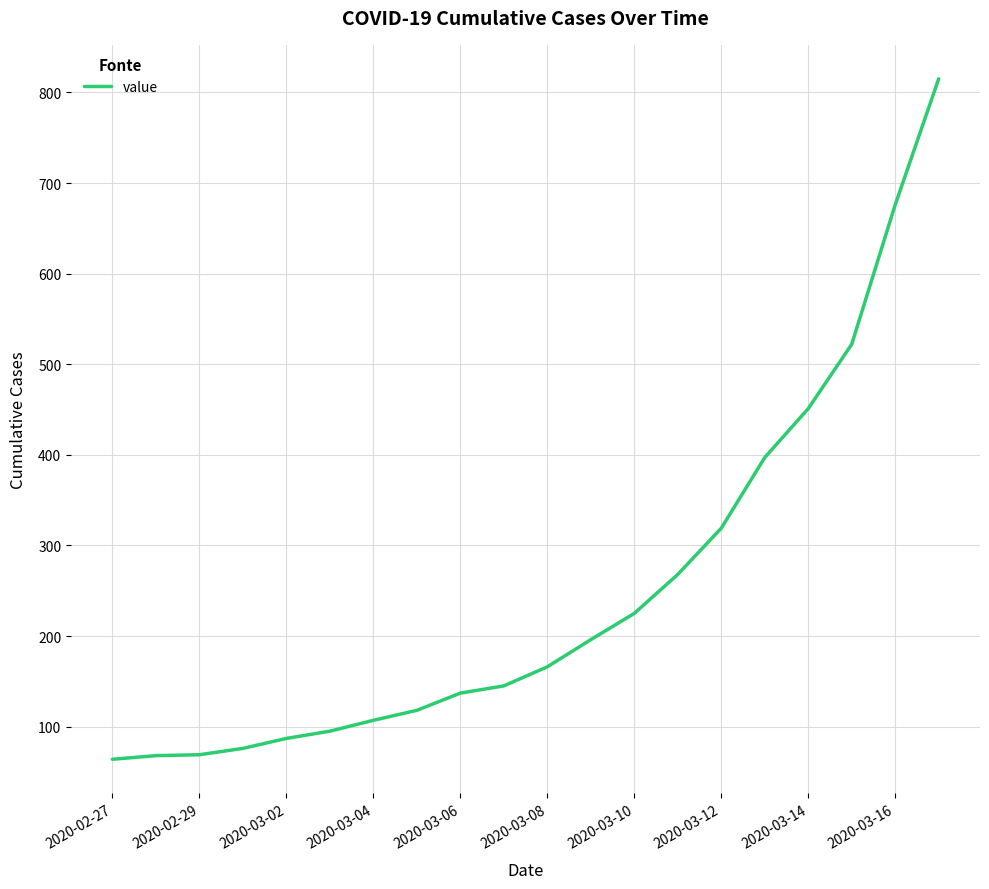

What is the maximum value shown in the chart?

815